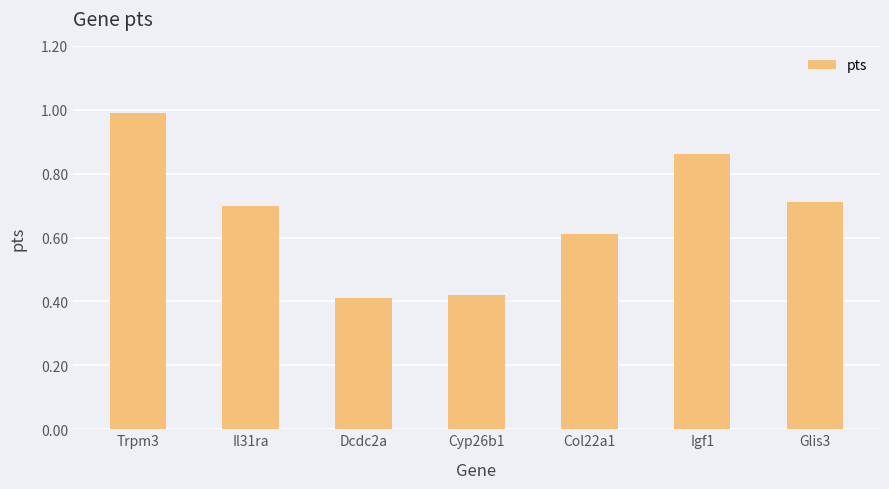

How many series are shown in this chart?

1